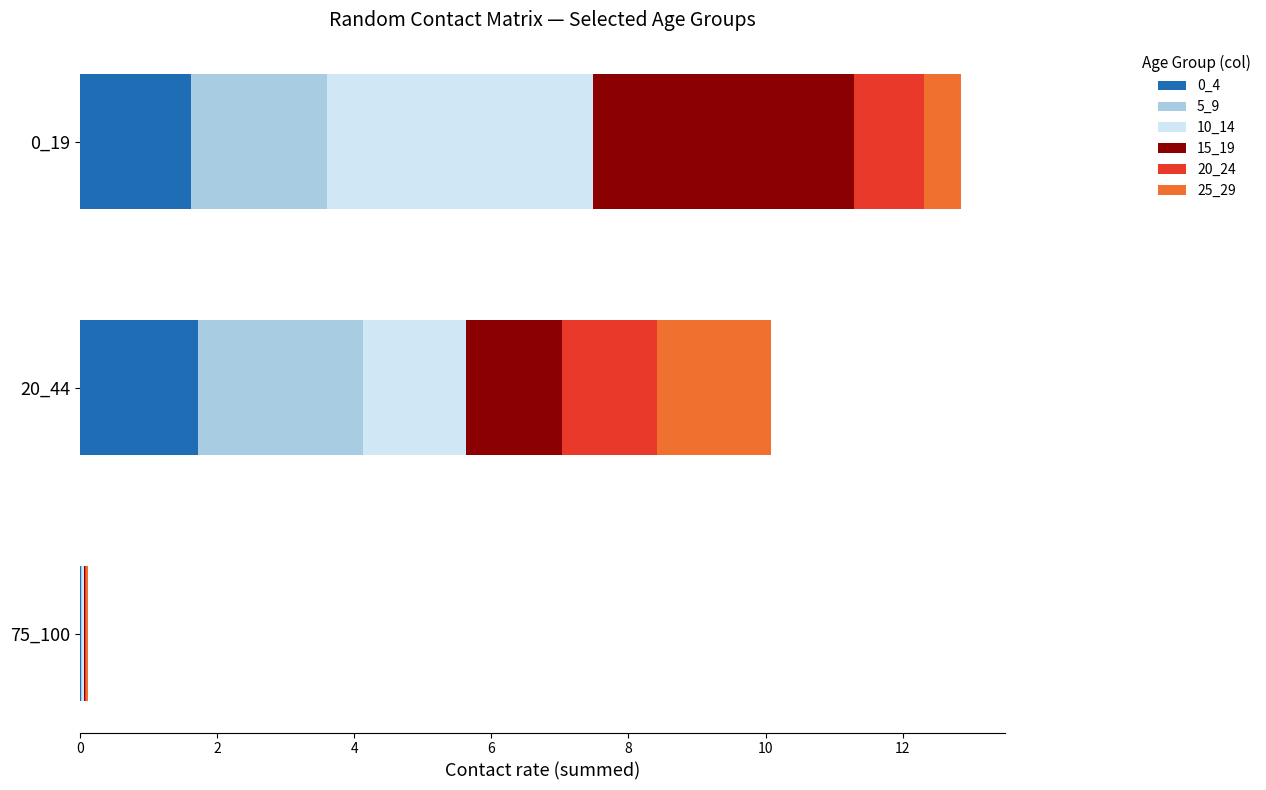

The value of 0_4 at 20_44 is 1.7. True or false?

True